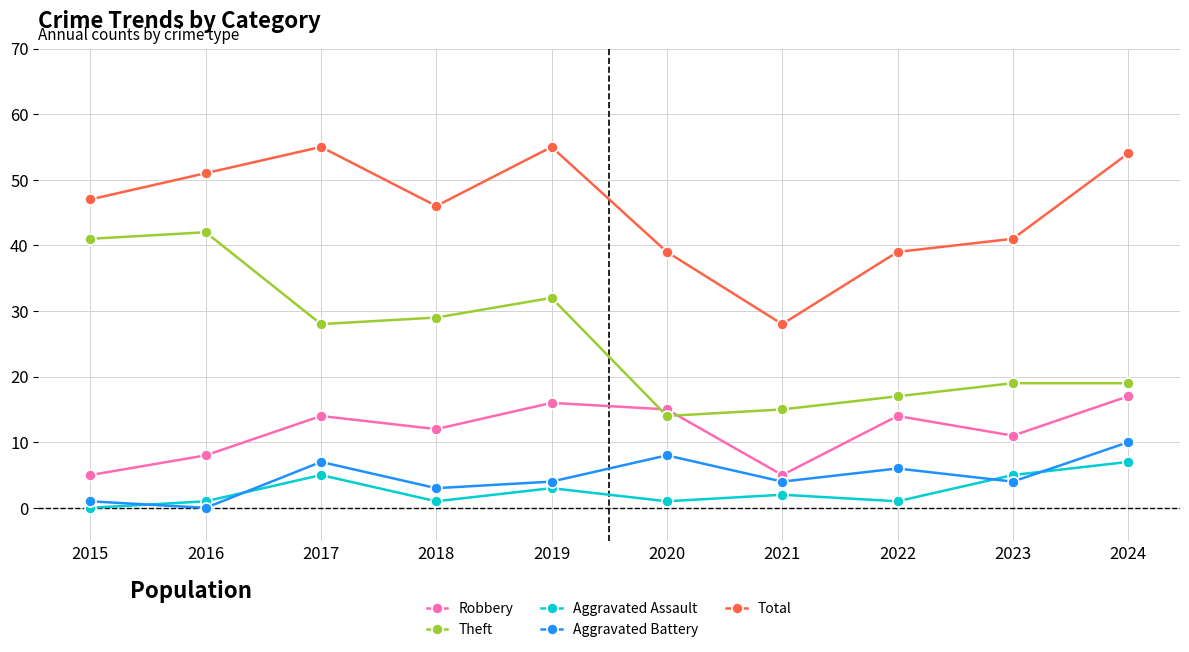

What is the difference between the second highest and second lowest values in the Total series?

16